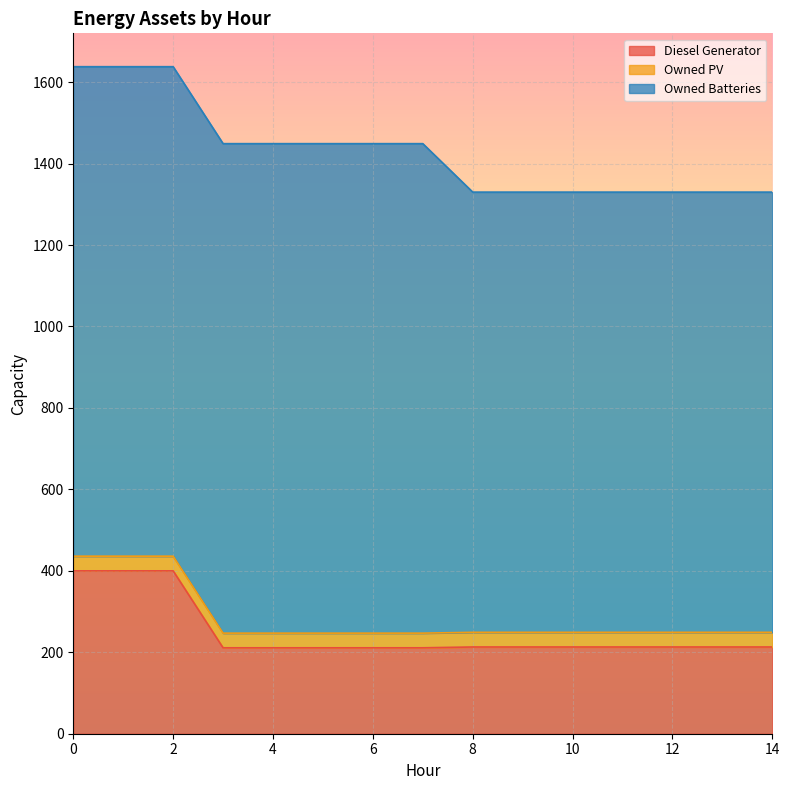

Reading left to right, list all the values displayed in this chart.

Diesel Generator: 0=400	1=400	2=400	3=211	4=211	5=211	6=211	7=211	8=213	9=213	10=213	11=213	12=213	13=213	14=213
Owned PV: 0=36	1=36	2=36	3=36	4=36	5=36	6=36	7=36	8=36	9=36	10=36	11=36	12=36	13=36	14=36
Owned Batteries: 0=1202	1=1202	2=1202	3=1202	4=1202	5=1202	6=1202	7=1202	8=1081	9=1081	10=1081	11=1081	12=1081	13=1081	14=1081